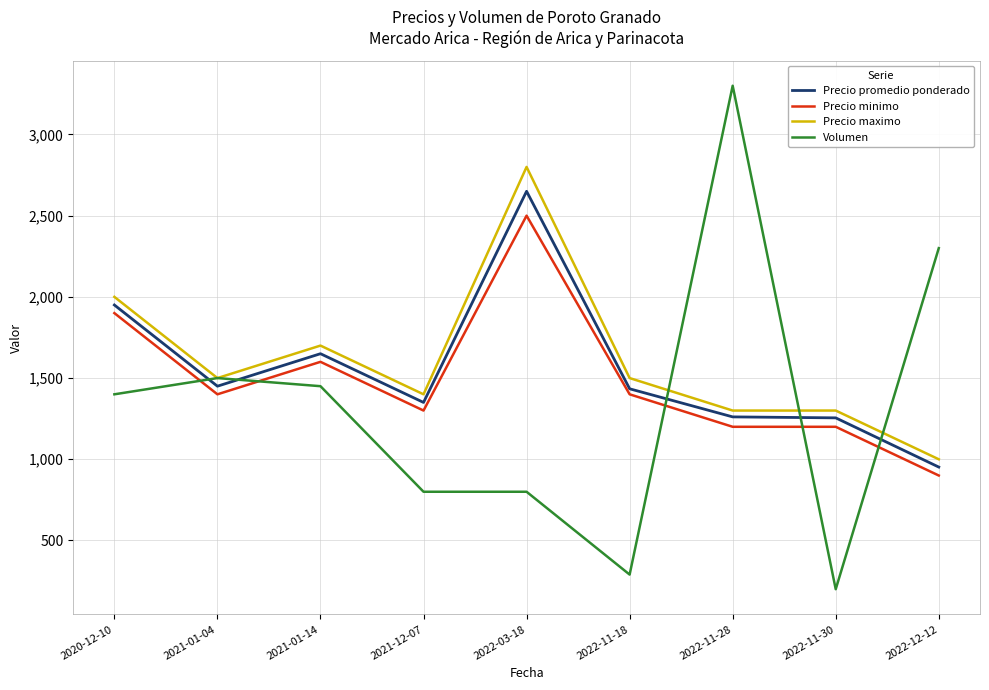

In Precio promedio ponderado, how many points are lower than both neighbors (excluding endpoints)?

2